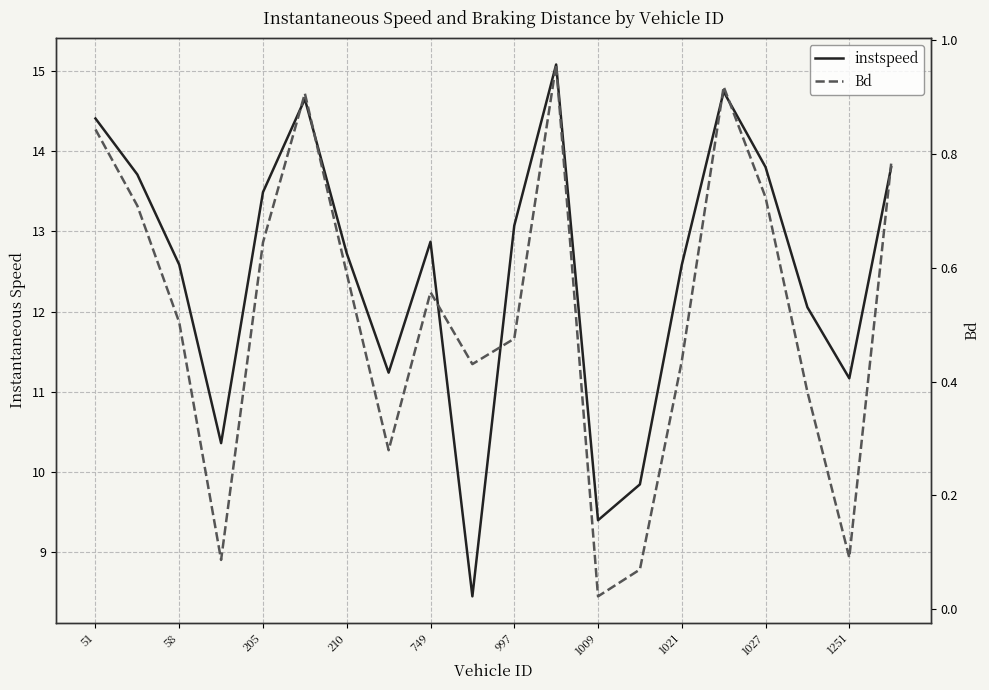

List the series in order of their peak value, highest first.

instspeed, Bd